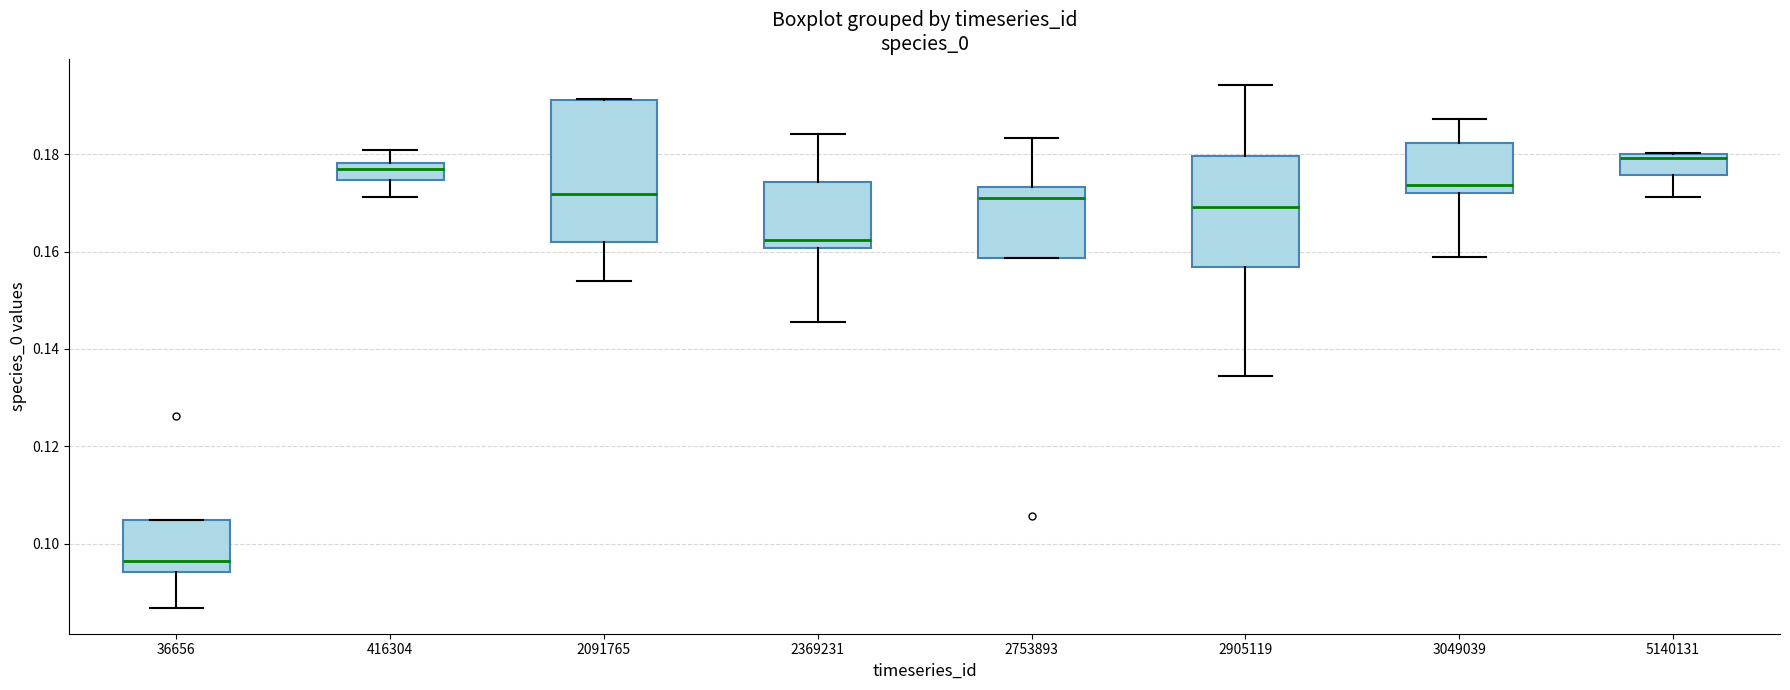

Which box has the highest median line?

5140131